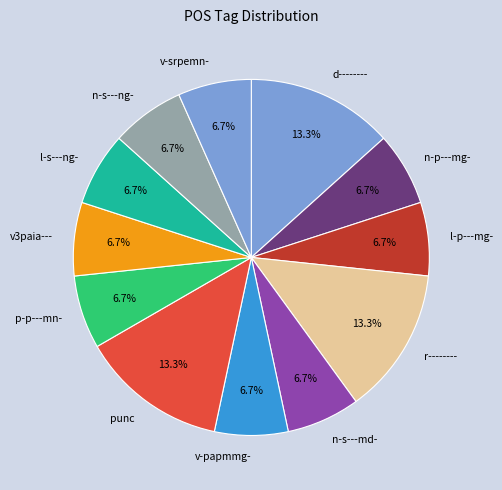

Which has a higher value, r-------- or v3paia---?

r--------